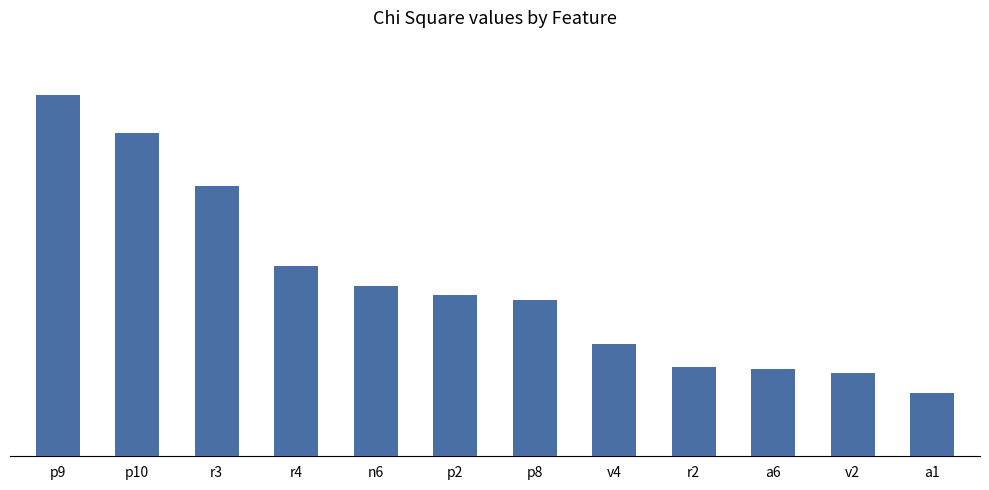

Are the bars horizontal?

No